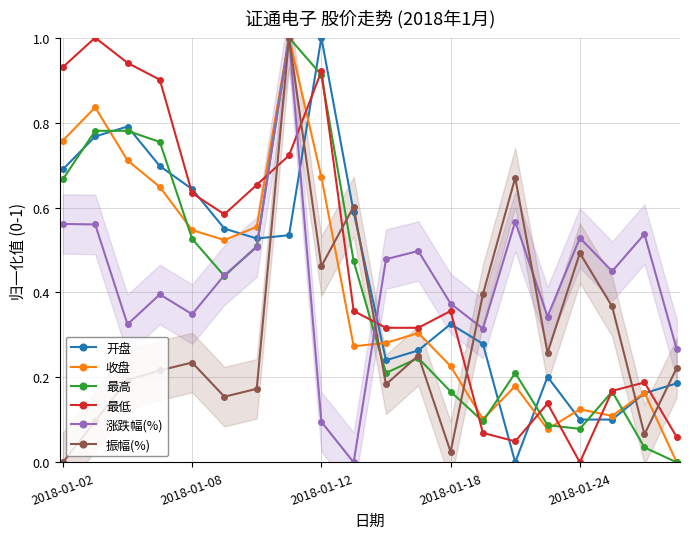

The value of 开盘 at 15 is 0.1. True or false?

False